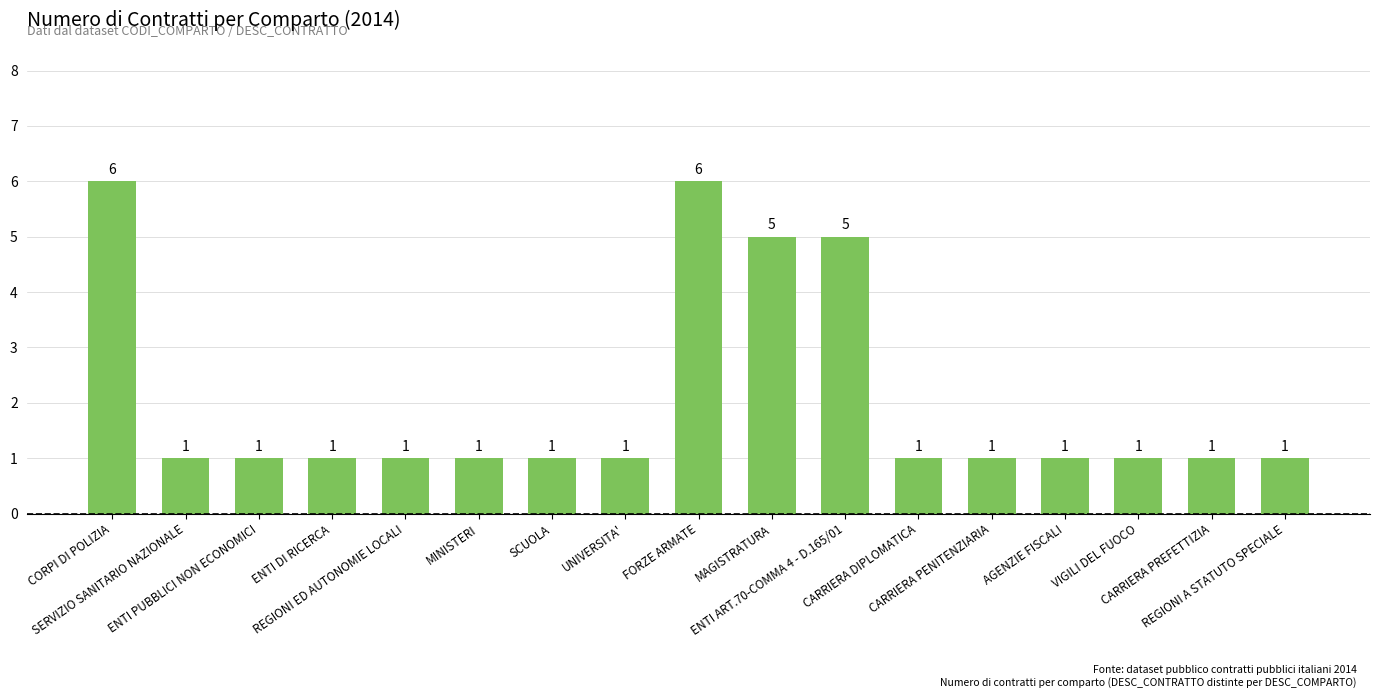

The chart shows a value of 1 at REGIONI A STATUTO SPECIALE. True or false?

True